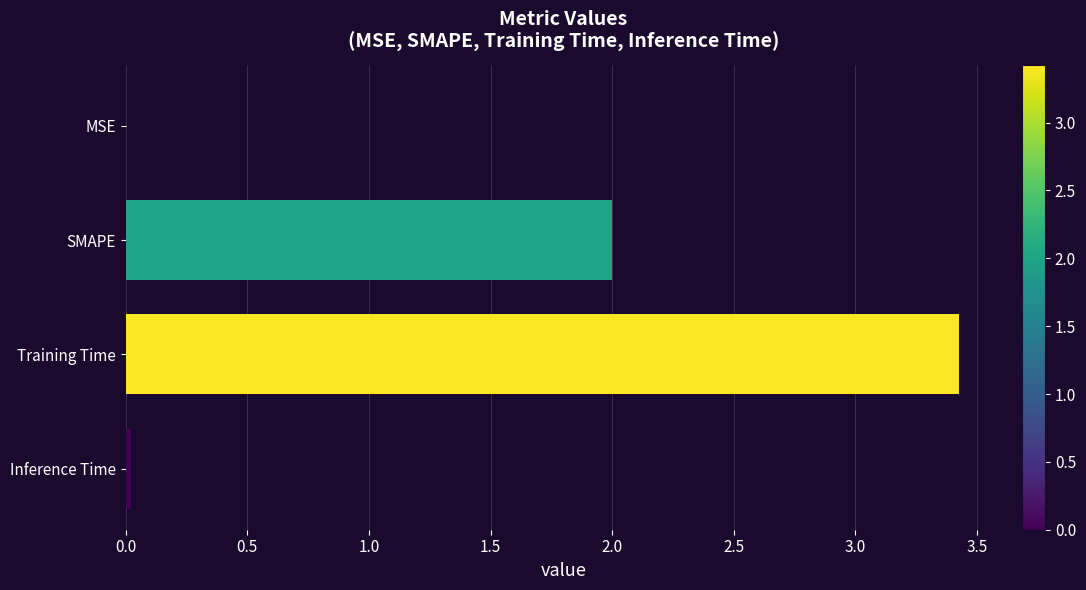

What is the sum of all values?

5.4